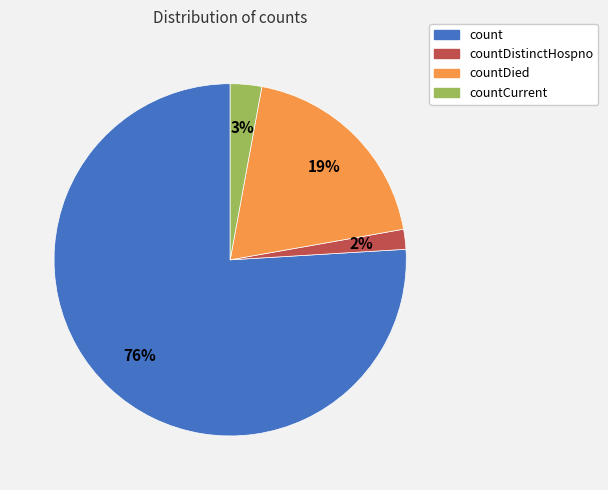

Is there a majority slice in this chart?

Yes